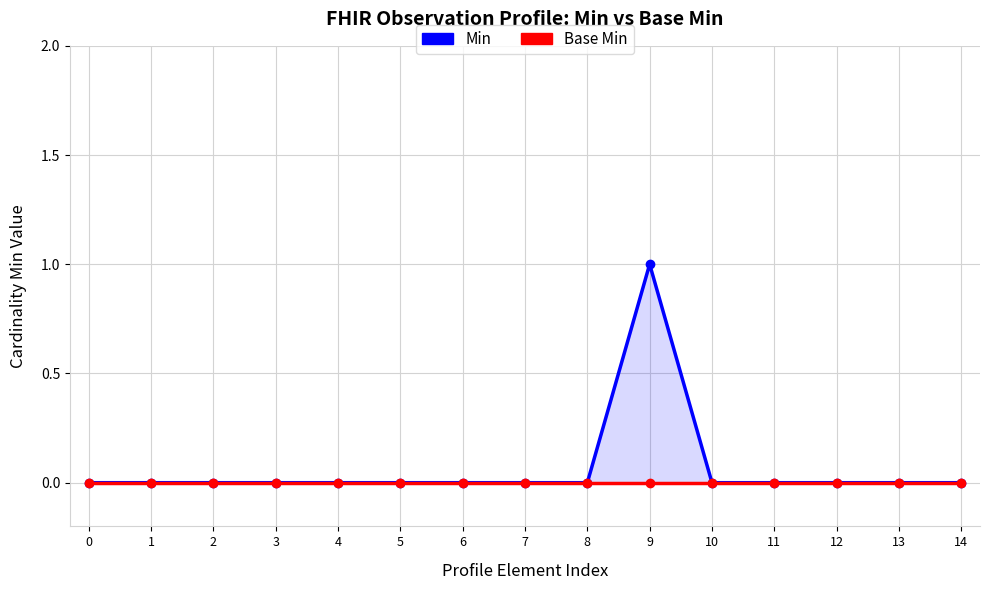

Reading left to right, extract all data points from this chart.

Min: 0	0	0	0	0	0	0	0	0	1	0	0	0	0	0
Base Min: 0	0	0	0	0	0	0	0	0	0	0	0	0	0	0